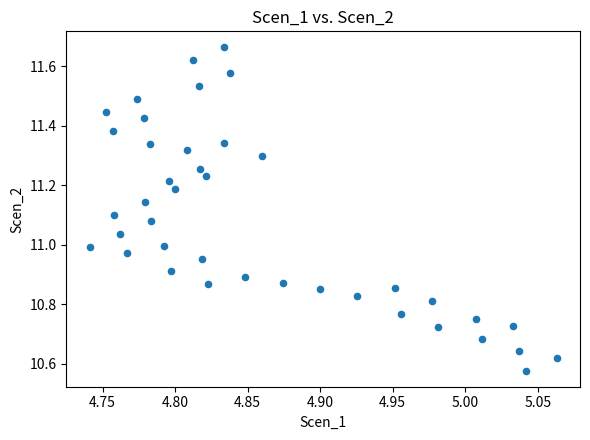

What is the range of Y values (max minus min)?

1.1